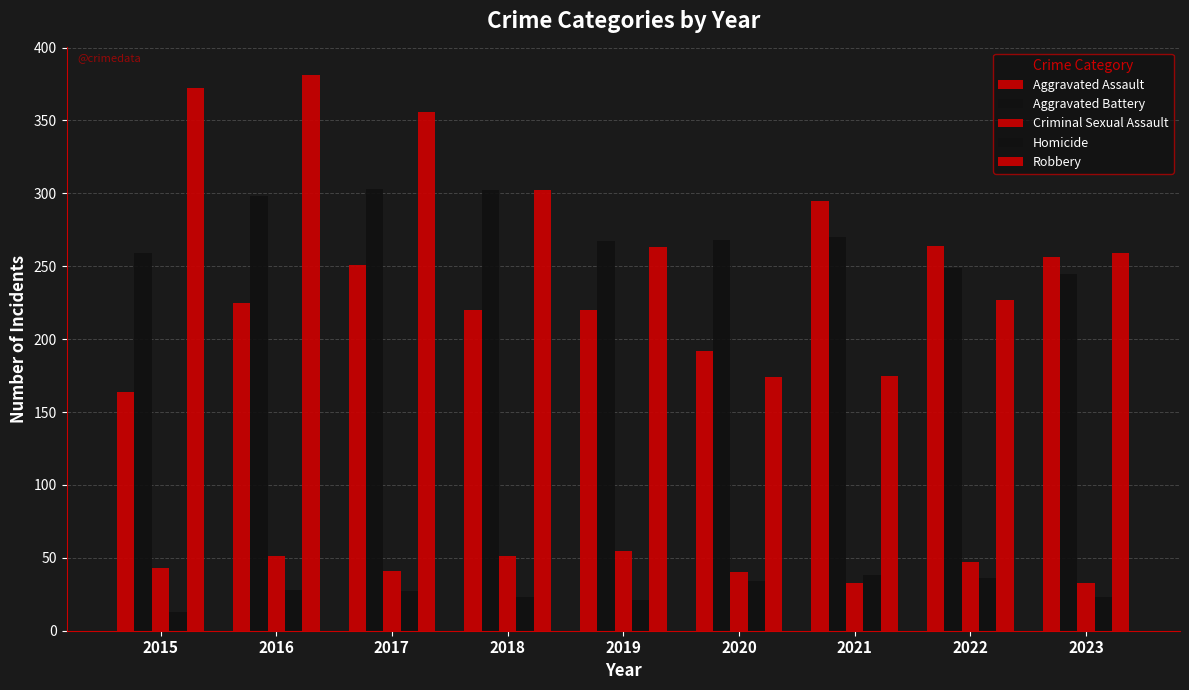

Does the chart contain any negative values?

No